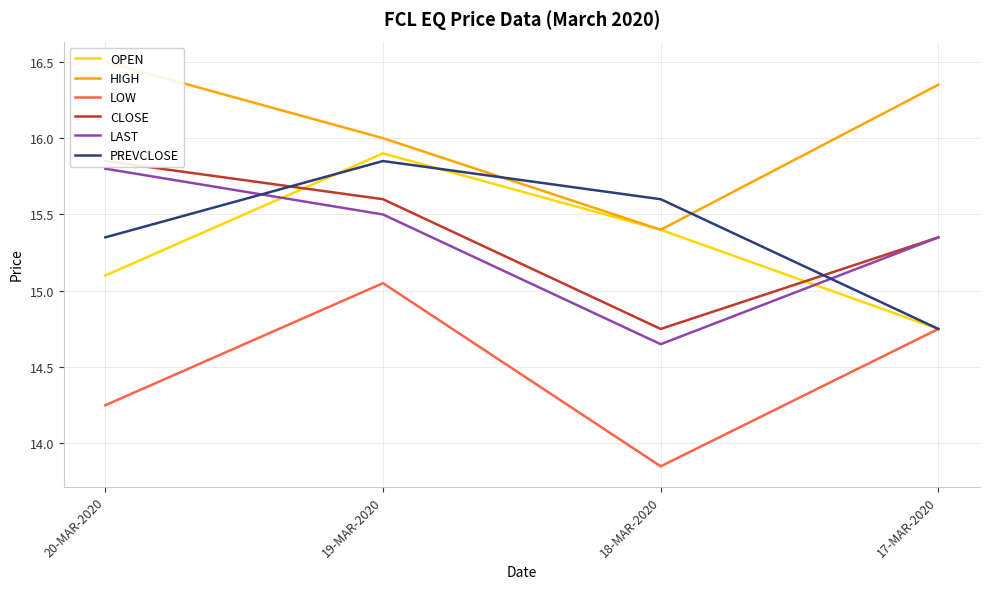

Rank the series by their maximum value, from lowest to highest.

LOW, LAST, CLOSE, PREVCLOSE, OPEN, HIGH